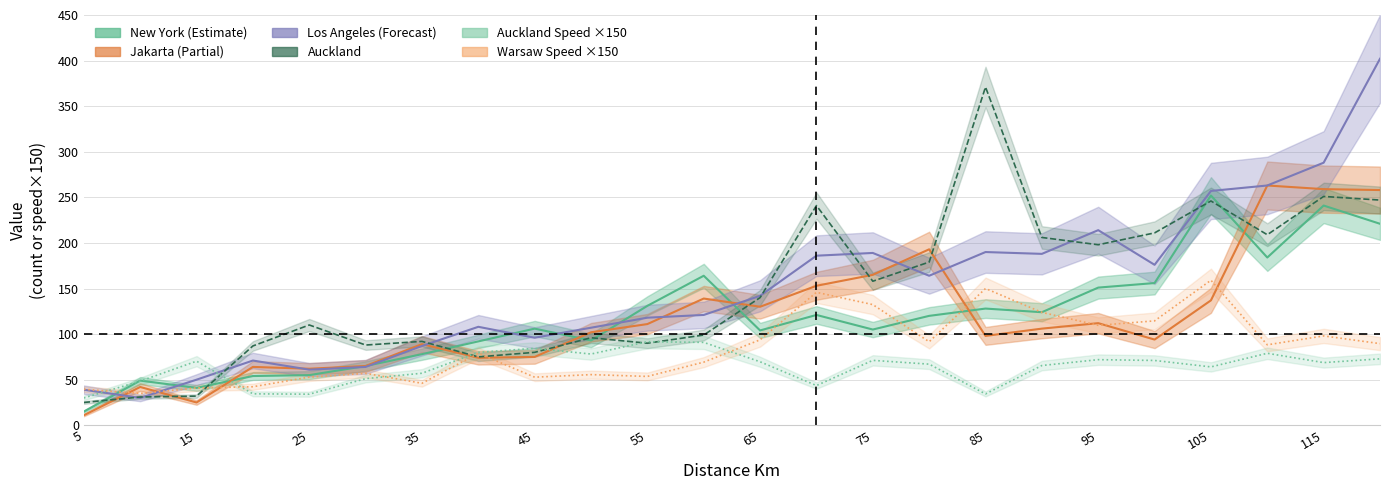

What value does the Warsaw_Speed series have at 80?

91.6